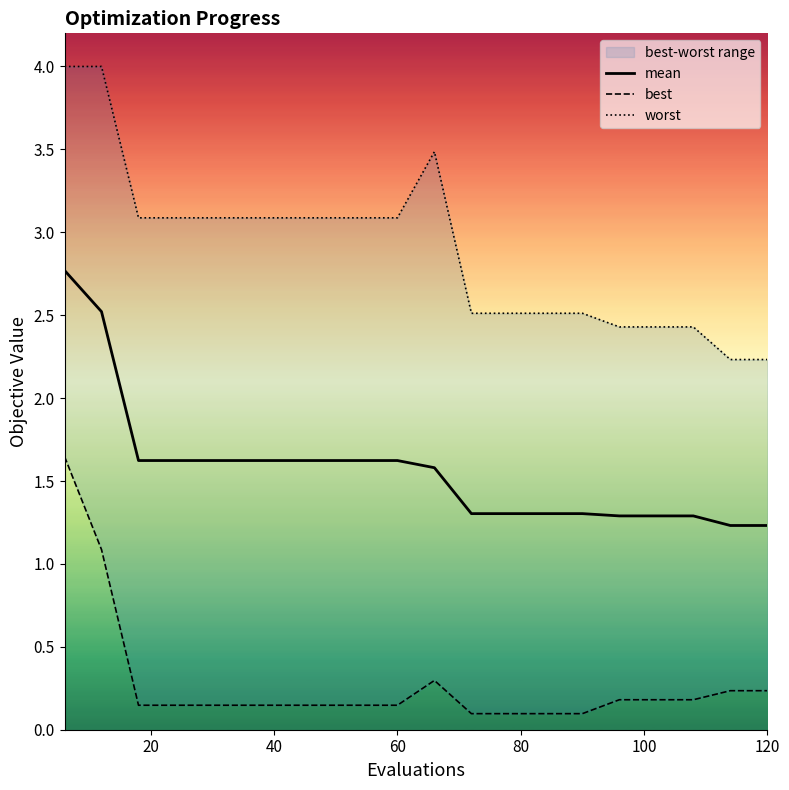

What is the minimum value for mean?

1.2